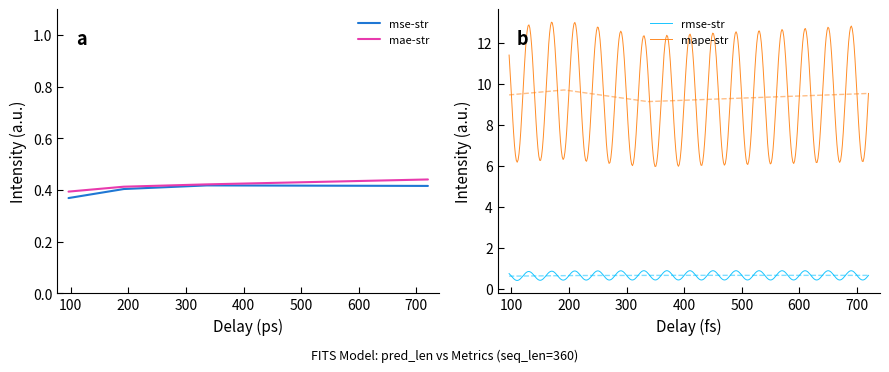

What is the sum of all mae-str values?

1.7